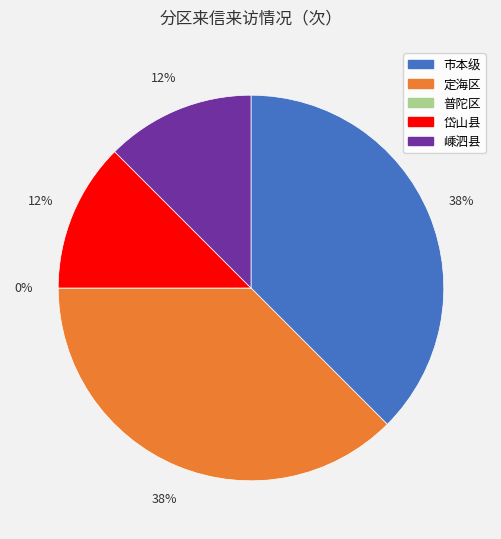

How many segments does this pie chart have?

5